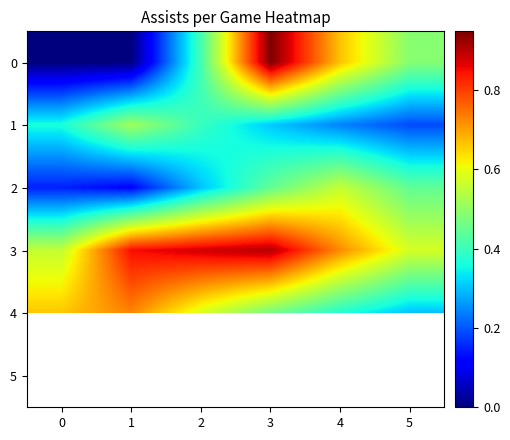

Is the value of 4 at 3 greater than the value of 1 at 0?

Yes